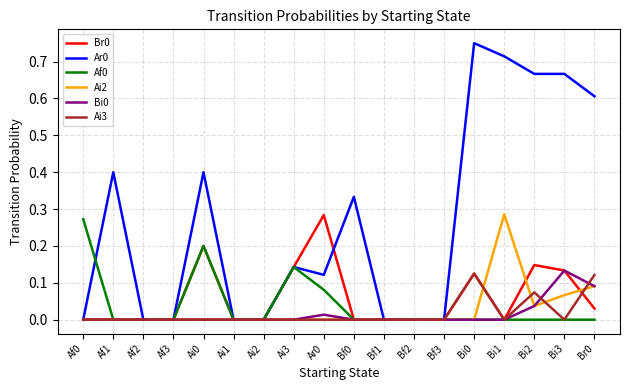

What position from the right is Bf3?

6